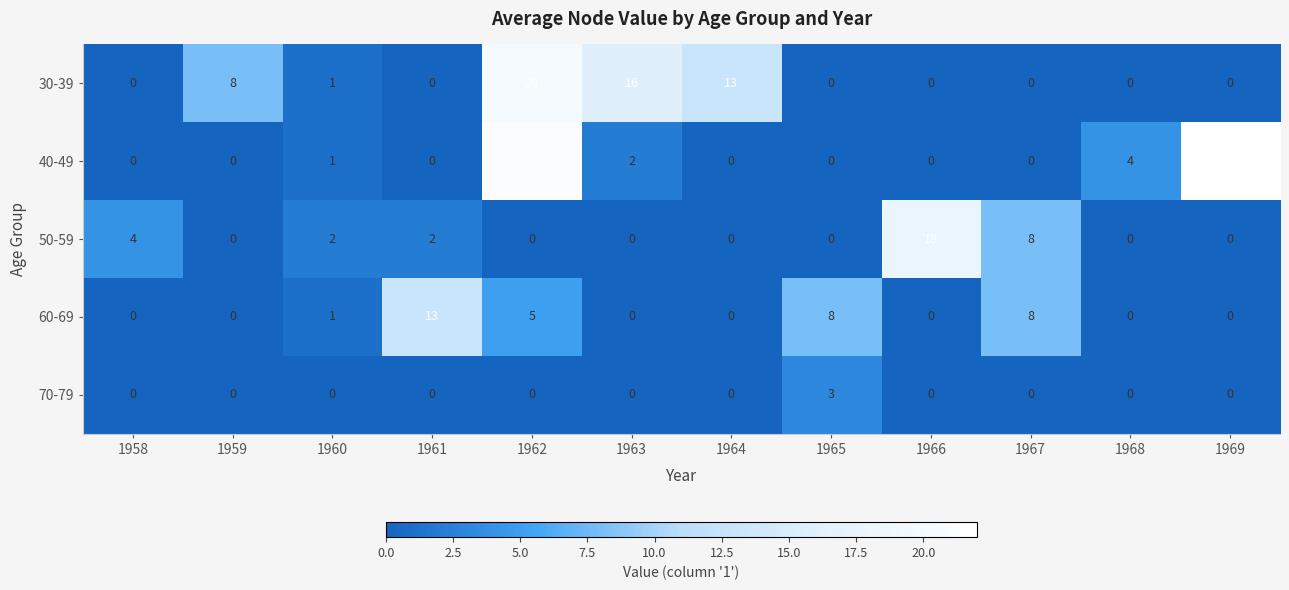

What is the spread (max minus min) of values at 1965?

8